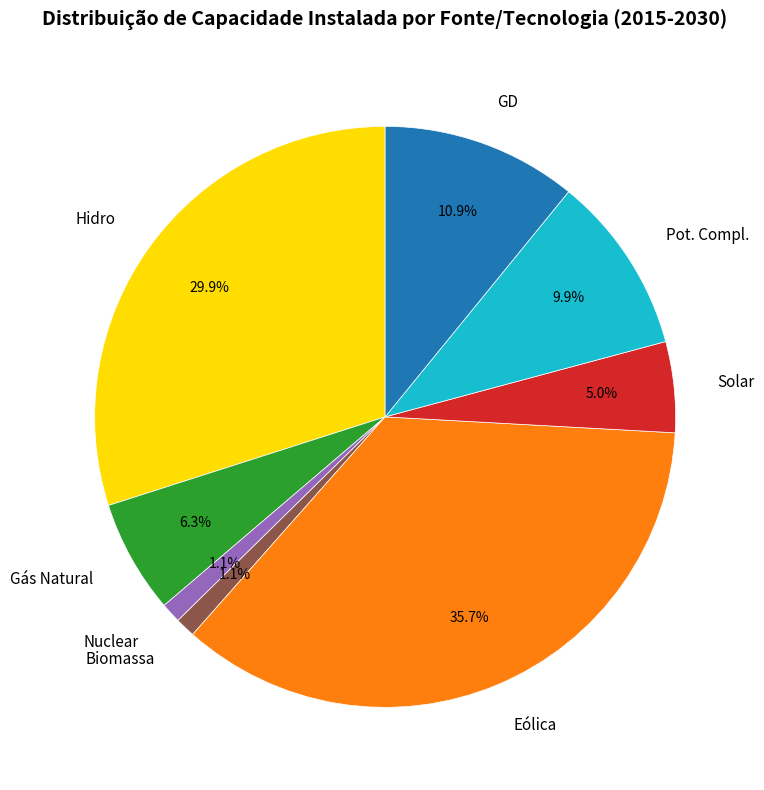

Which category has the biggest portion of the pie?

Eólica